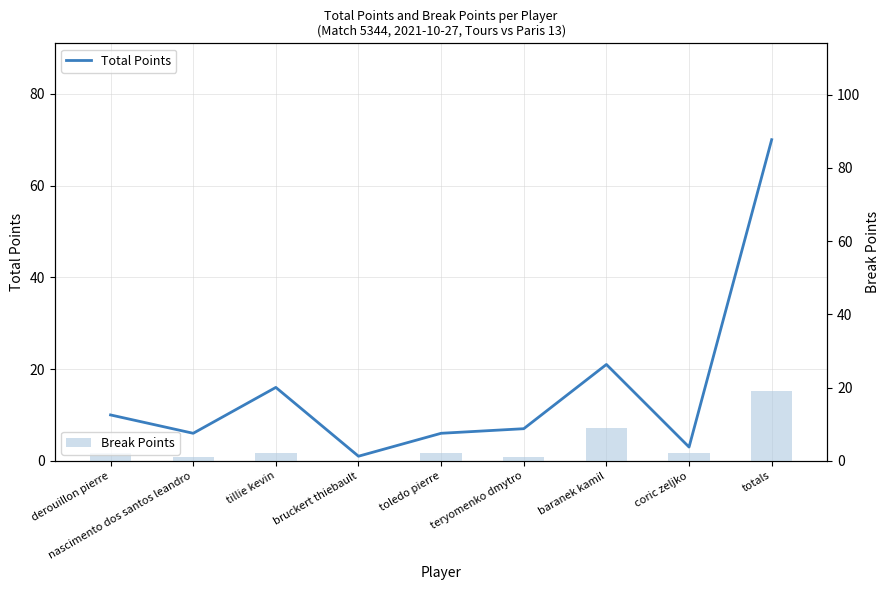

What is the difference between the Total Points values at nascimento dos santos leandro and teryomenko dmytro?

1